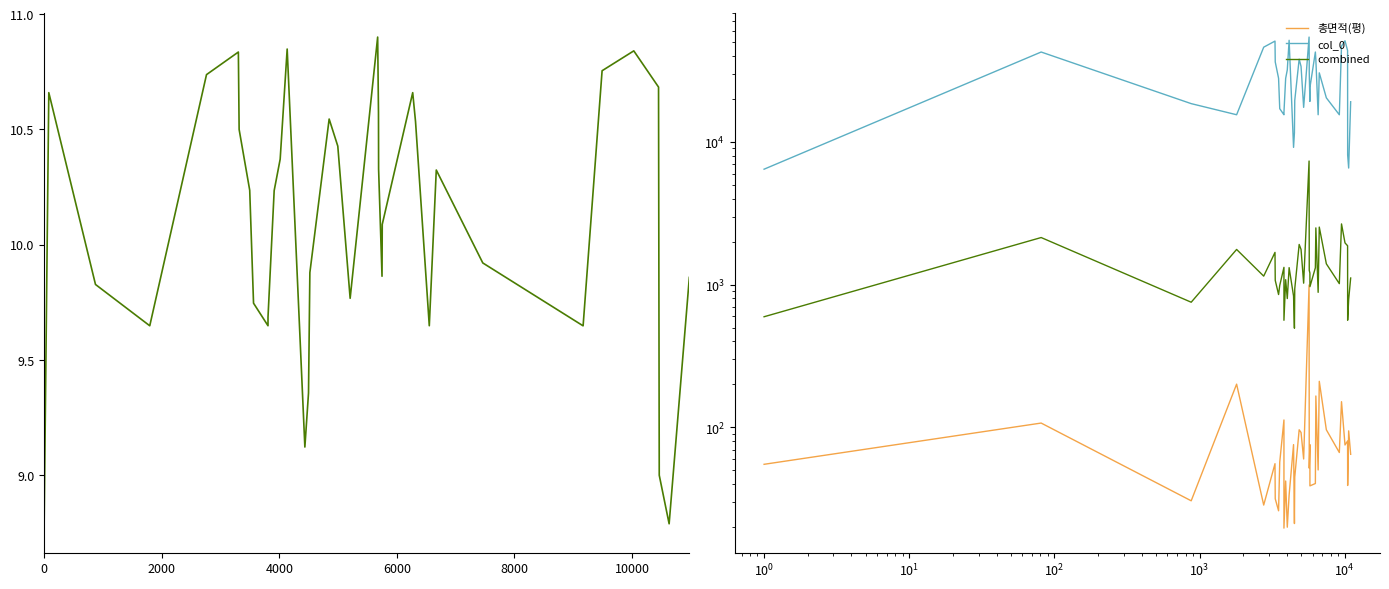

How many categories are shown in the chart?

37